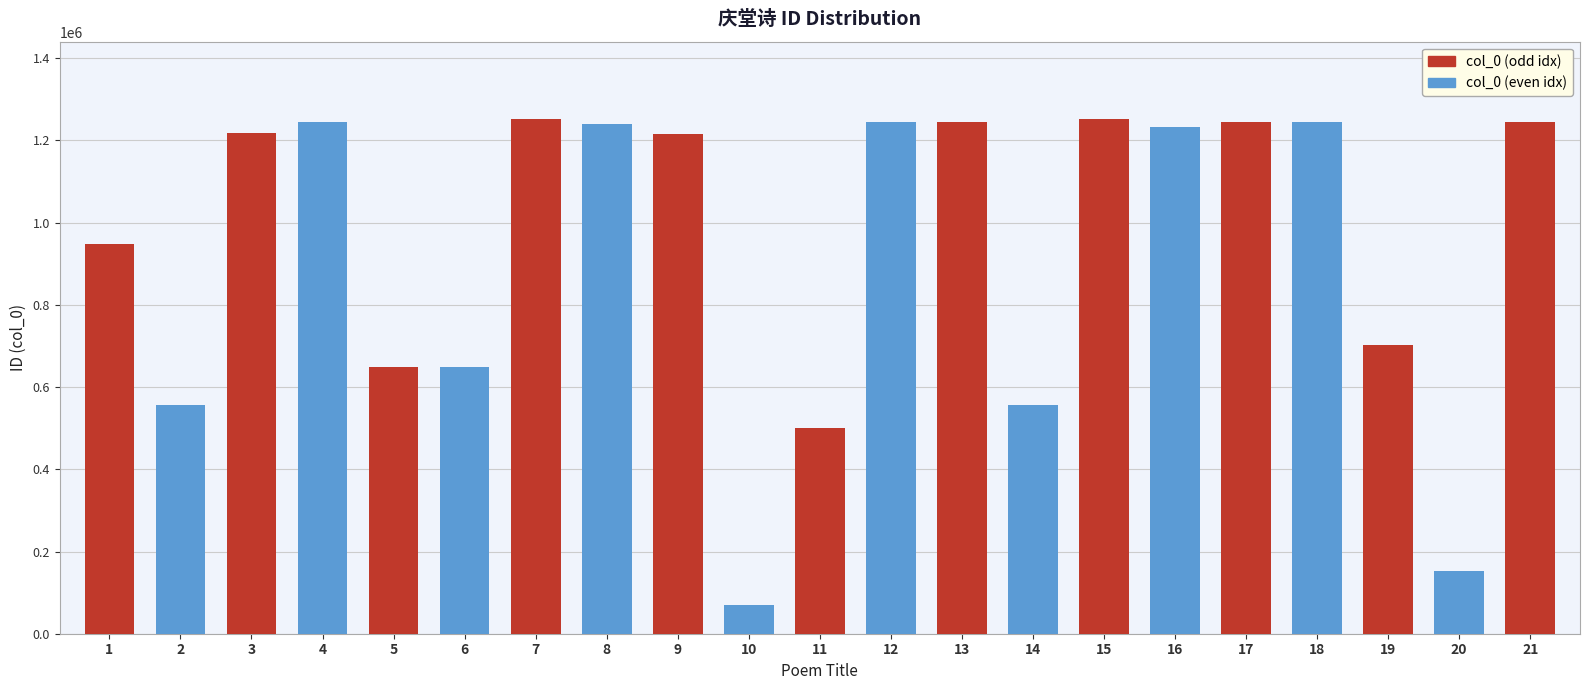

Reading right to left, extract all data points from this chart.

1245633	152063	701317	1245630	1245631	1232585	1252342	555357	1245632	1245629	499432	69387	1214756	1238866	1251360	648829	648562	1245634	1218654	555356	948727